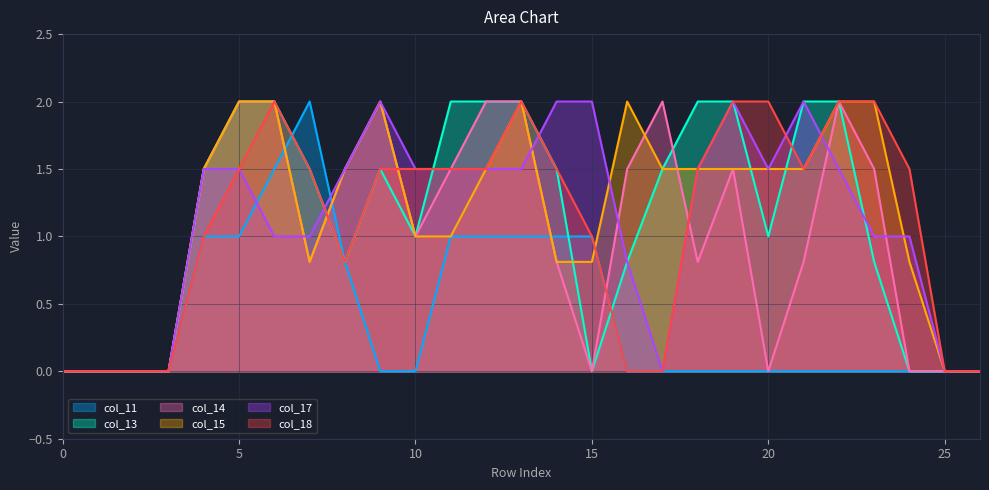

Which series changed the most between 4 and 17?

col_17